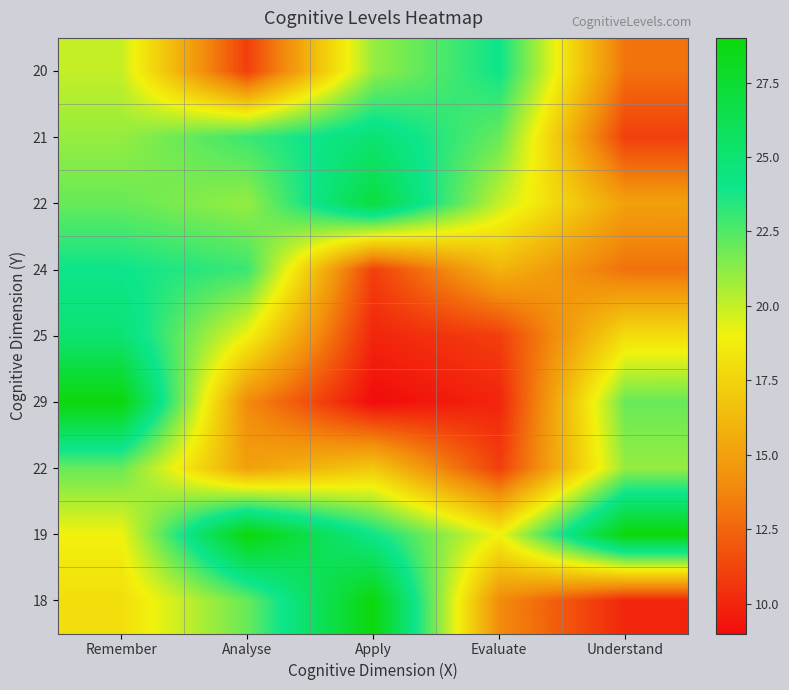

How many distinct data groups are displayed?

9